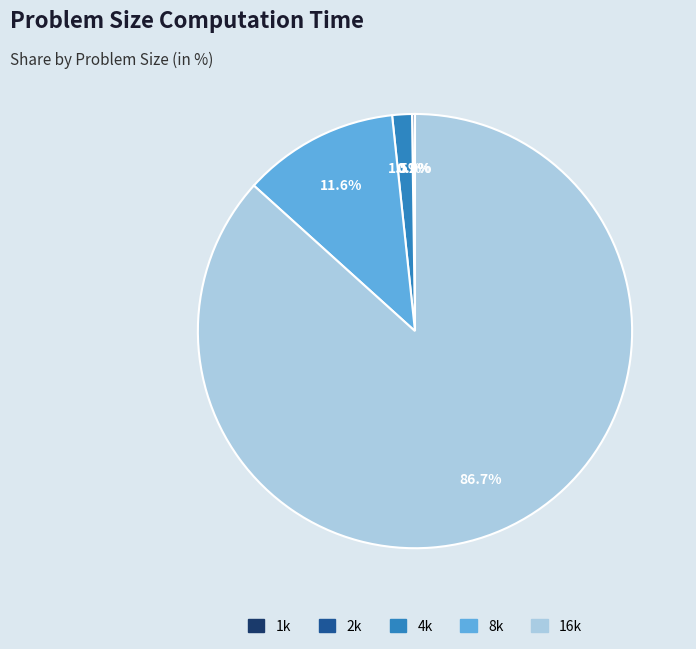

Do 16k and 8k together represent more than half of the pie?

Yes